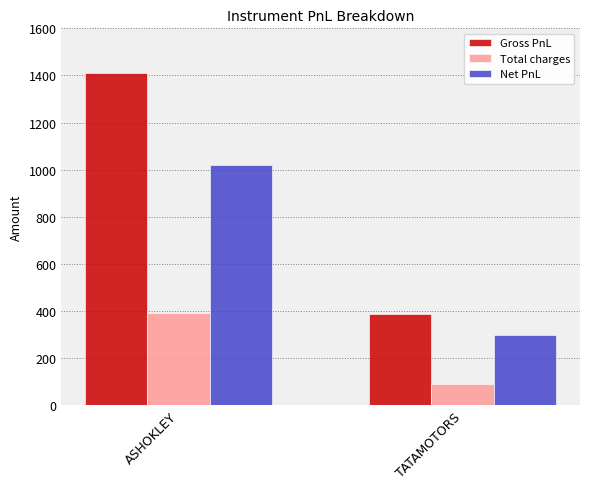

What is the difference between the Gross PnL values at ASHOKLEY and TATAMOTORS?

1022.5